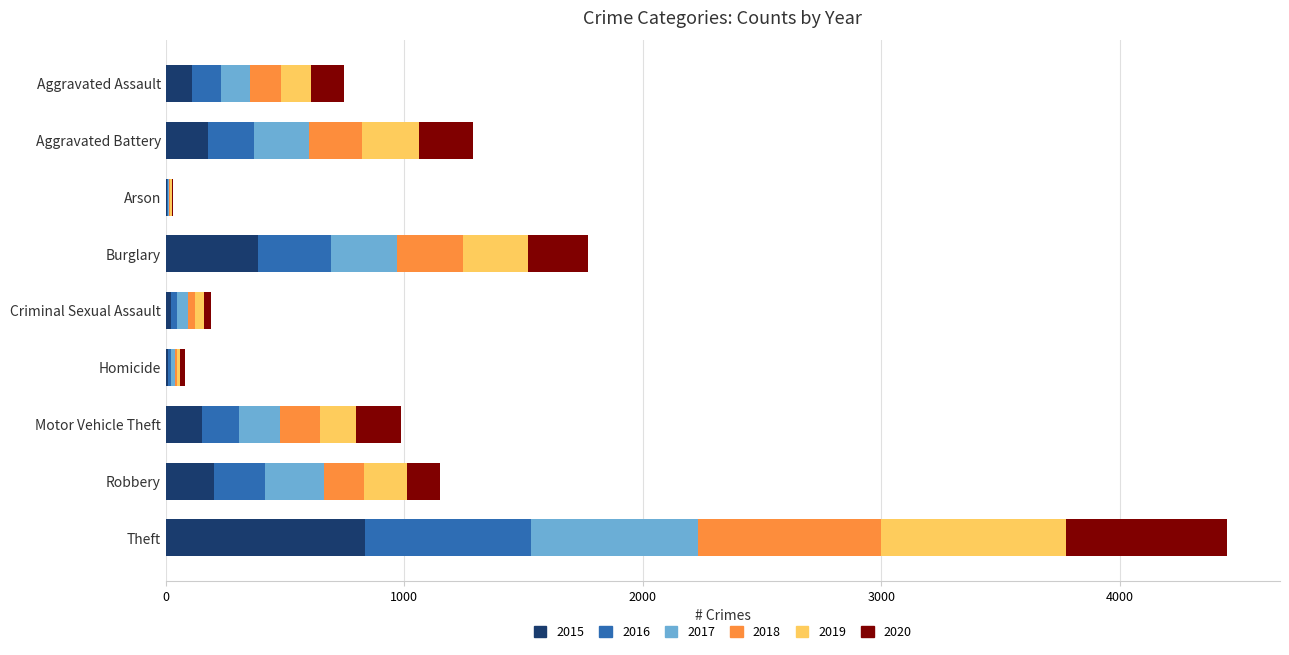

At which label does 2015 reach its peak?

Theft